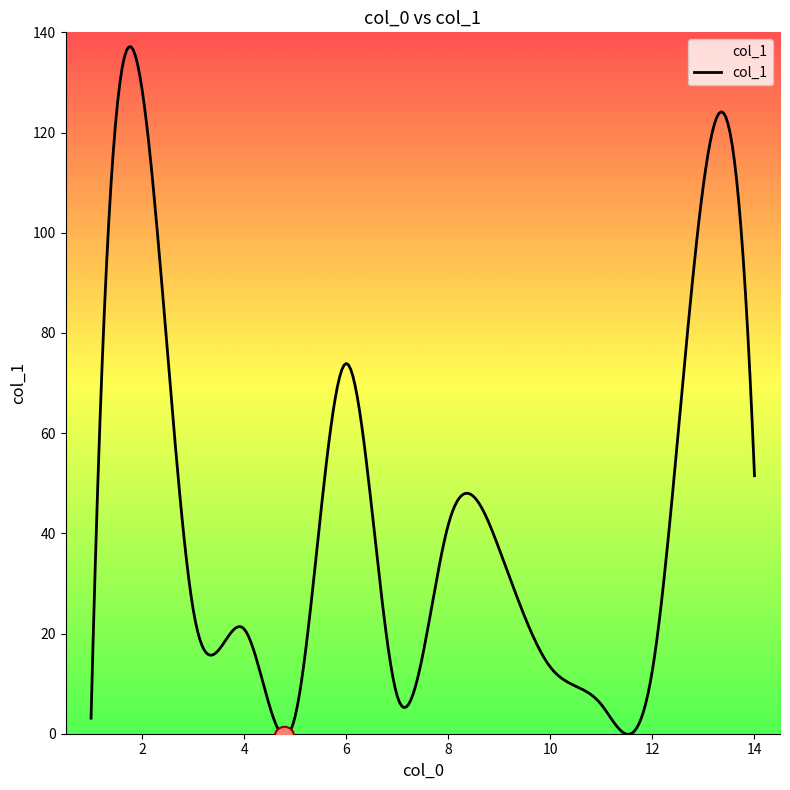

What is the greatest value displayed?

137.1